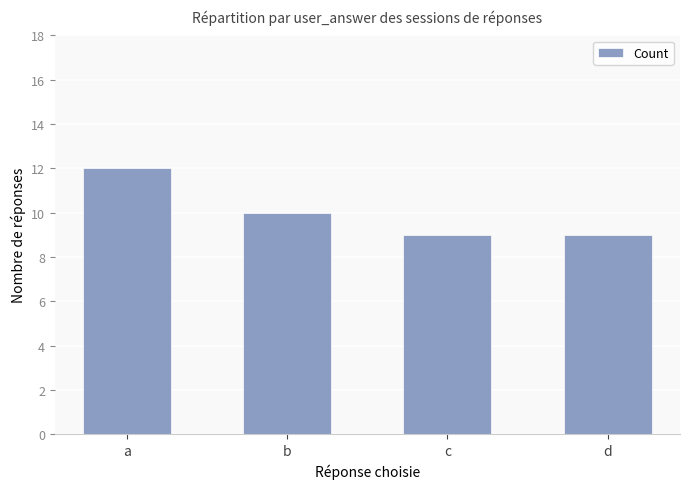

Which category has the highest value across all series?

a